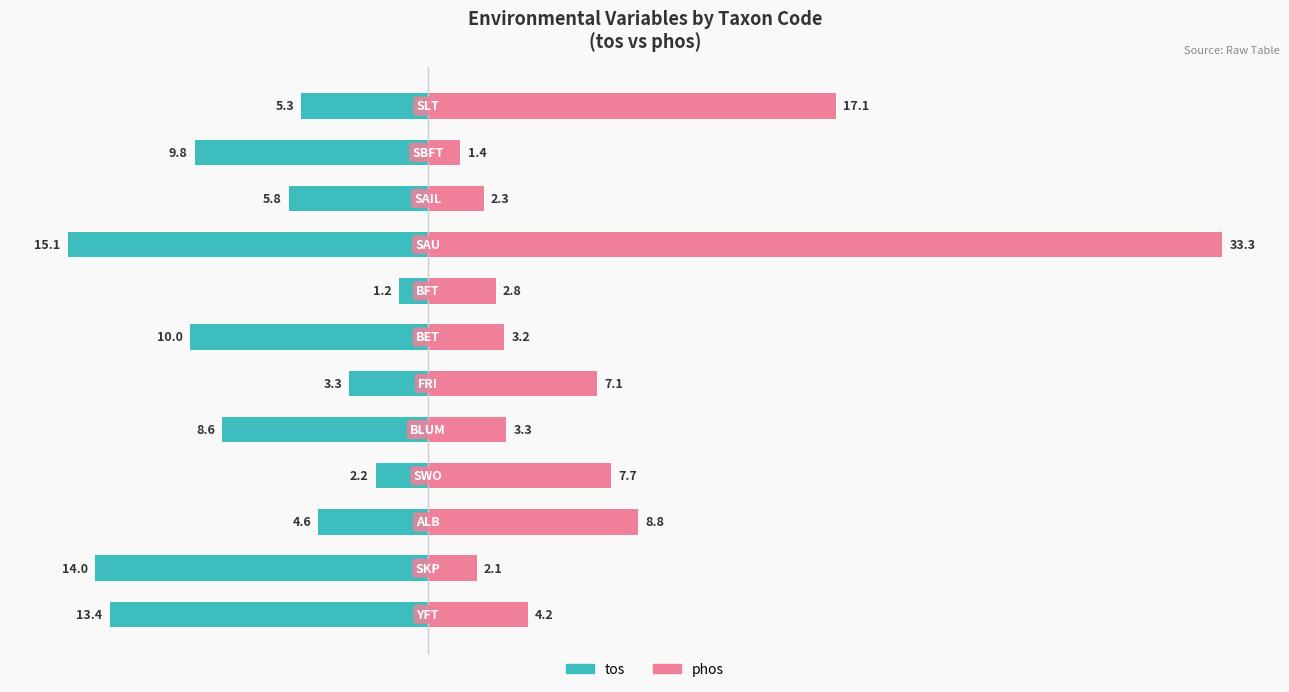

How many bars are there in each group?

2